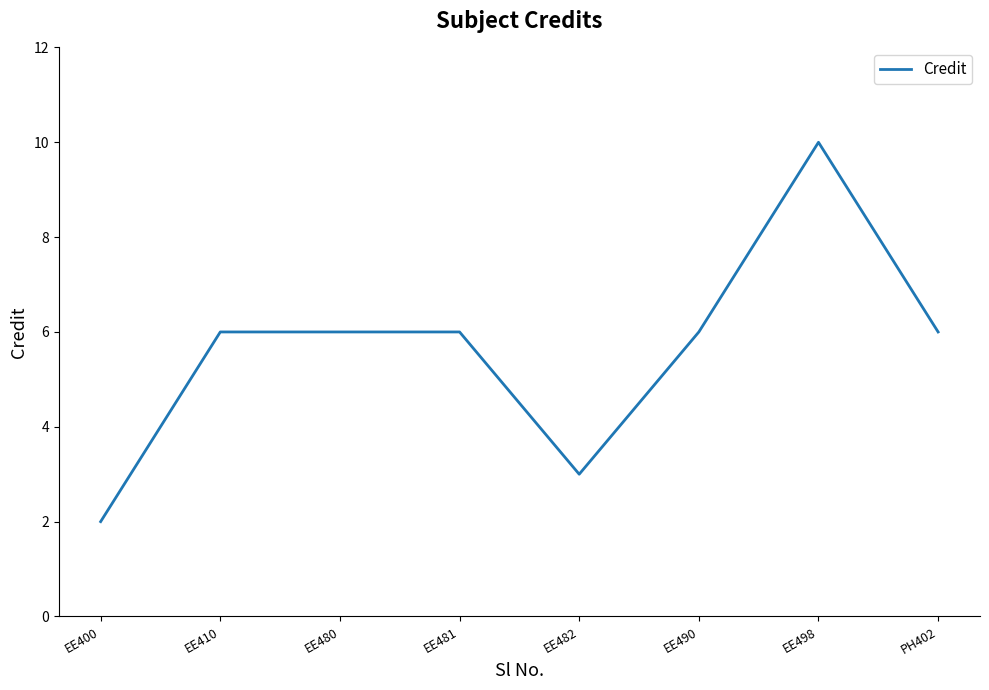

What is the approximate value at EE498?

10